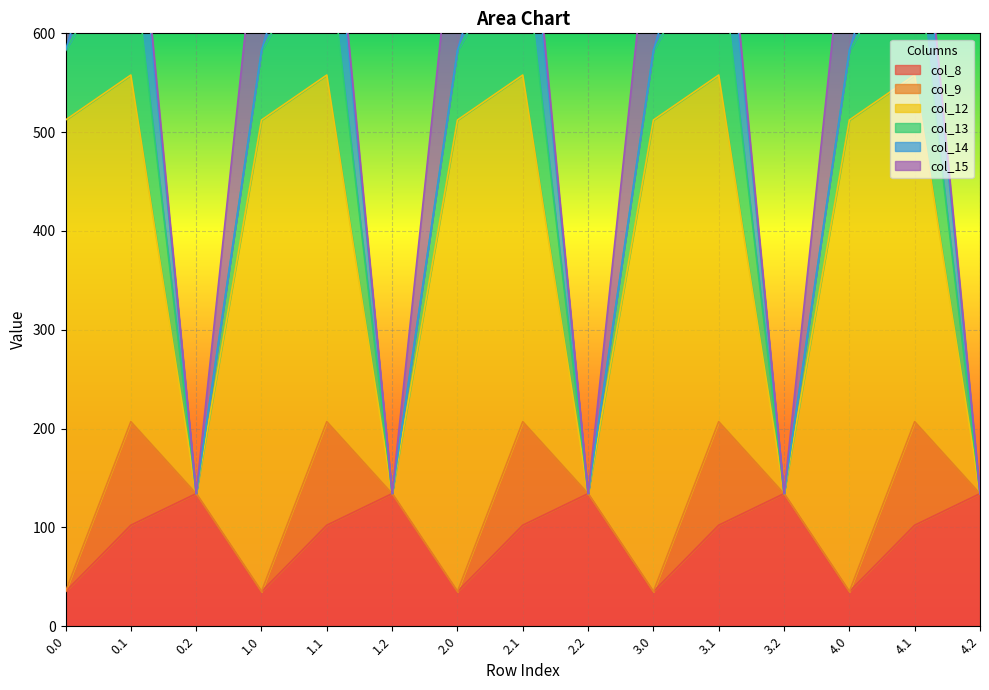

Is it true that col_12 equals 289.7 at 0.0?

False